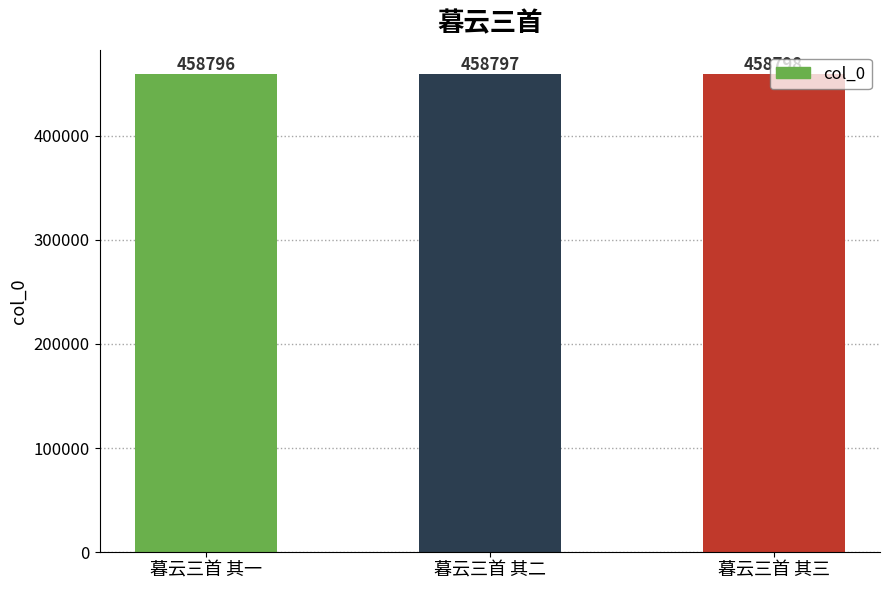

What is the sum of all values?

1376391